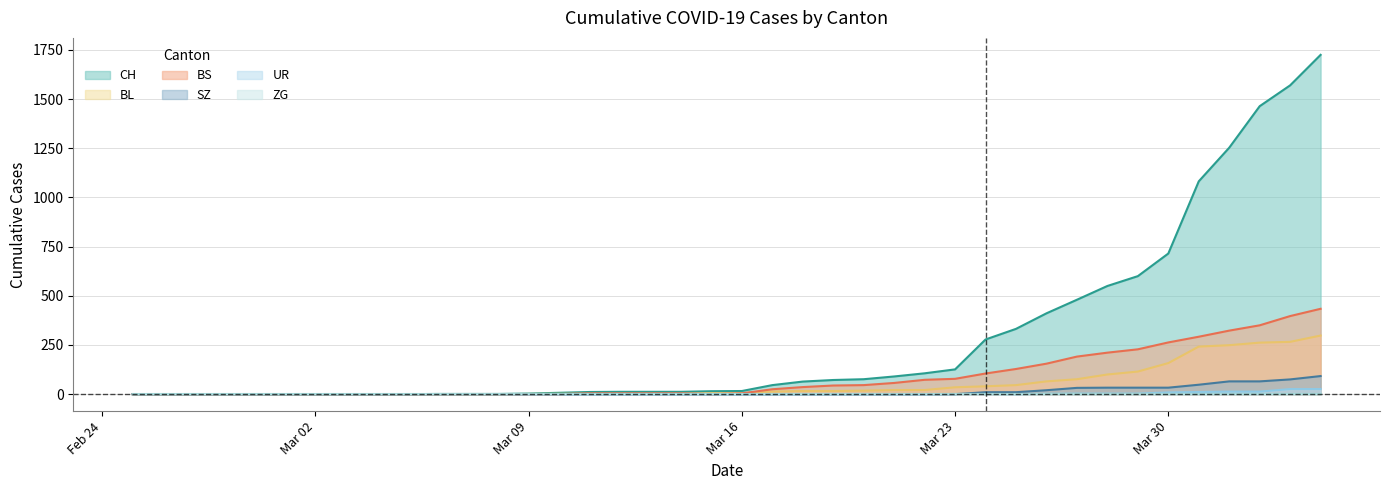

True or false: BL and CH cross at least once.

False